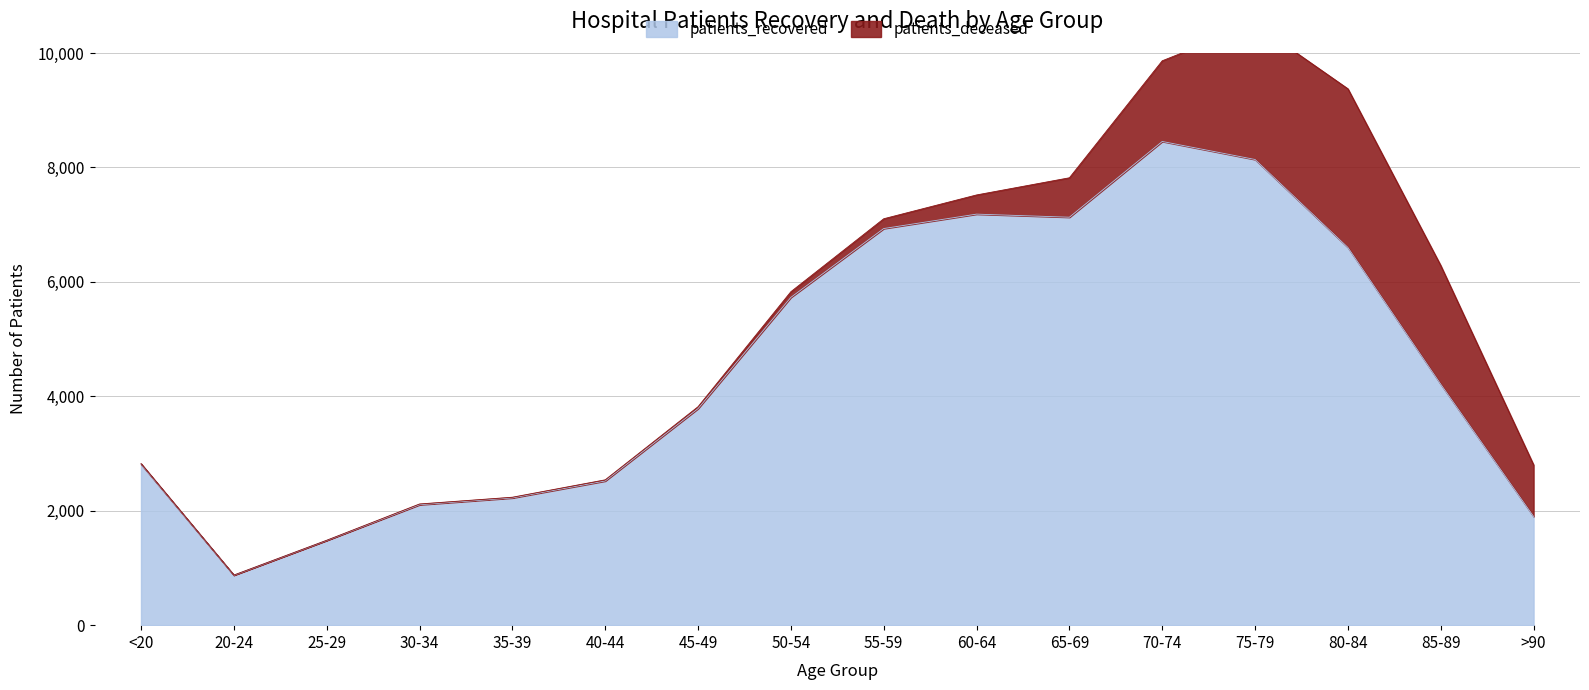

What is the change in value from 25-29 to 30-34?

+624